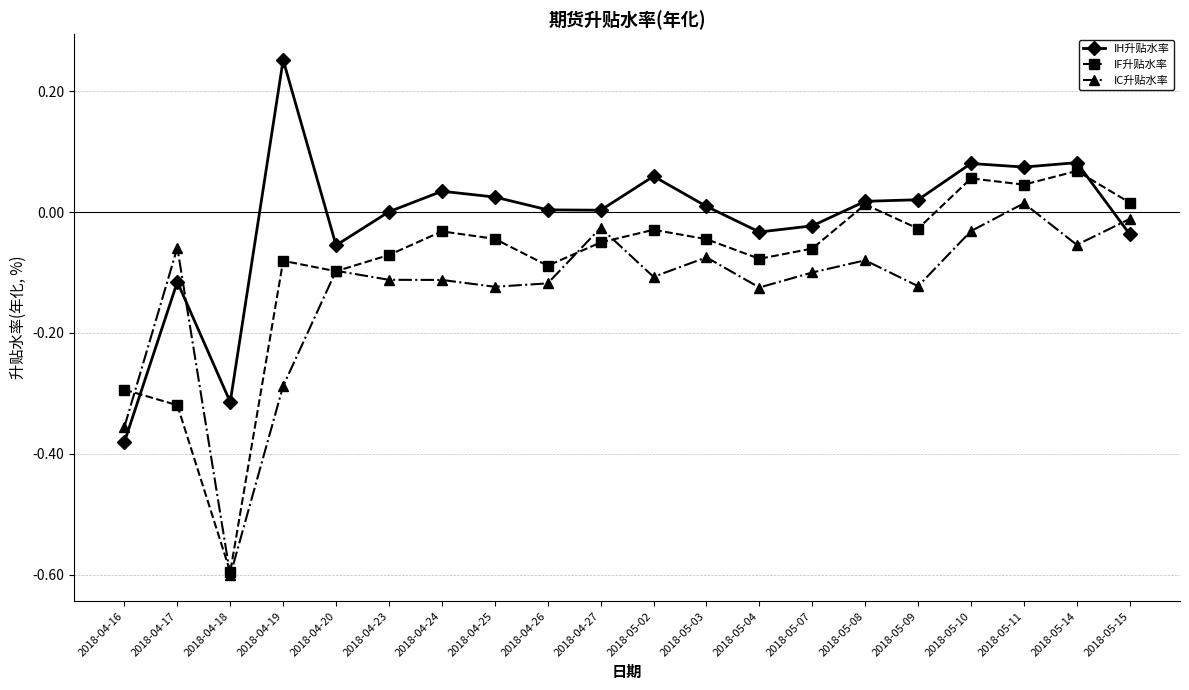

What position from the right is 2018-05-09?

5